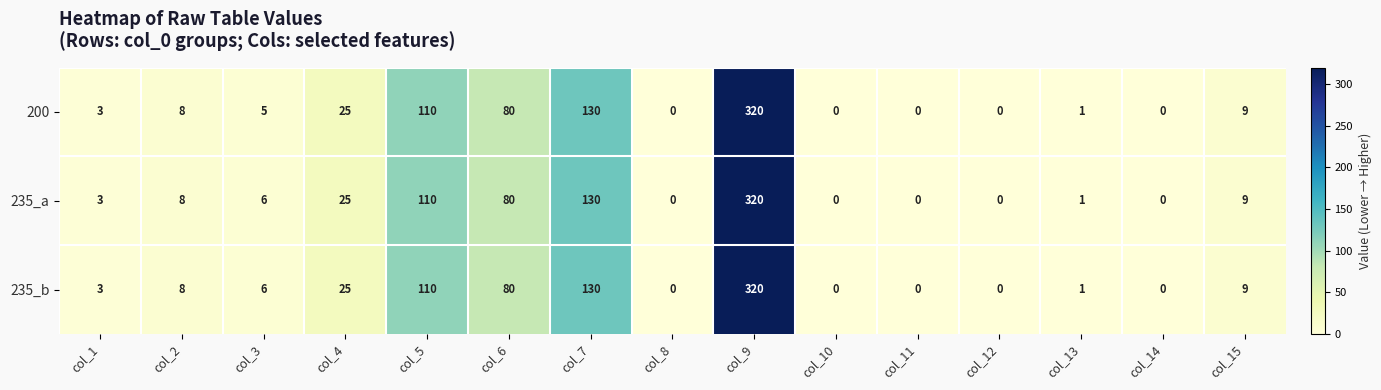

The value of 235_a at col_2 is 8. True or false?

True